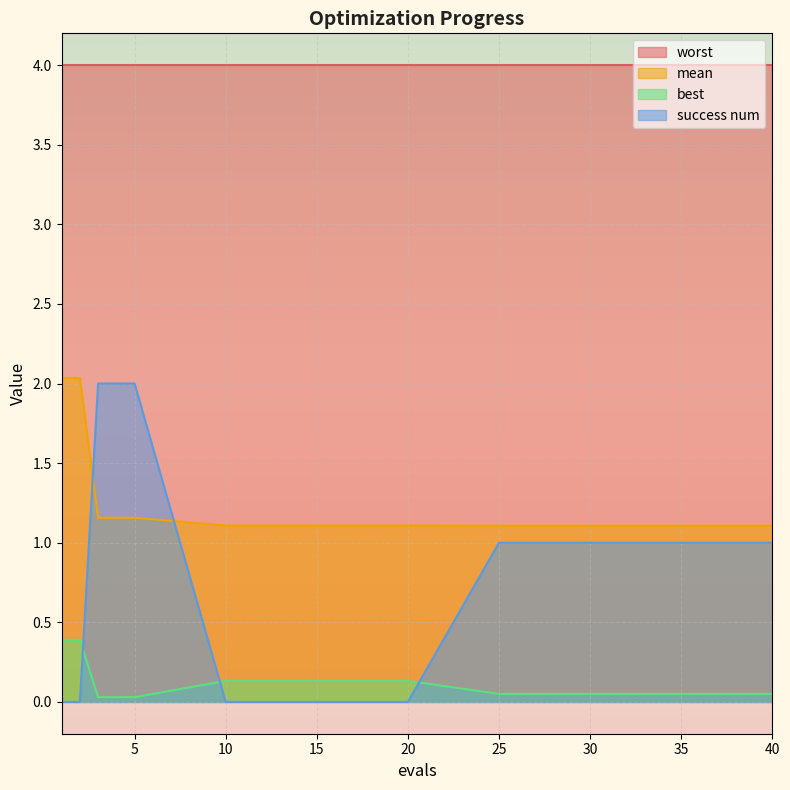

What is the value of the best point at the 6th from the left?

0.1